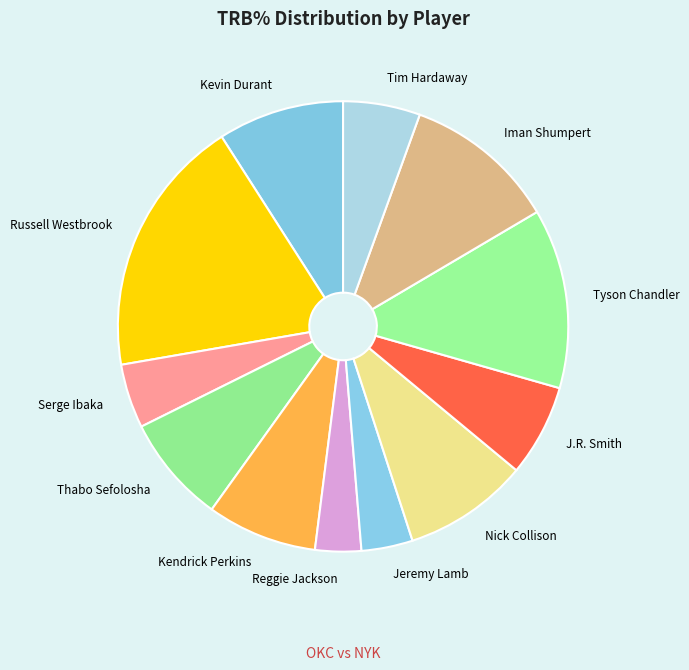

Which slice is the smallest?

Reggie Jackson